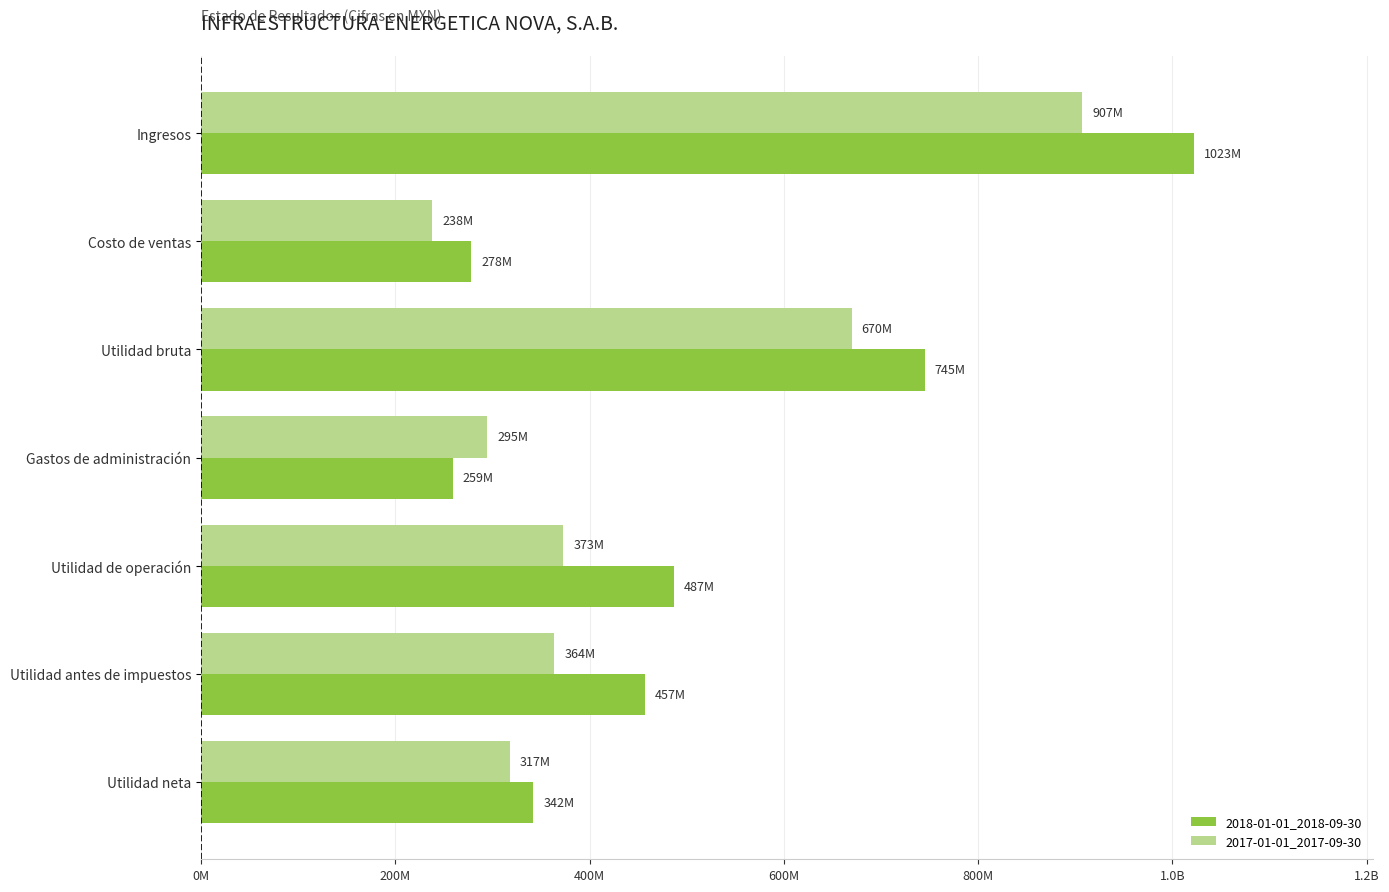

At how many categories does at least one series exceed 958413005?

1